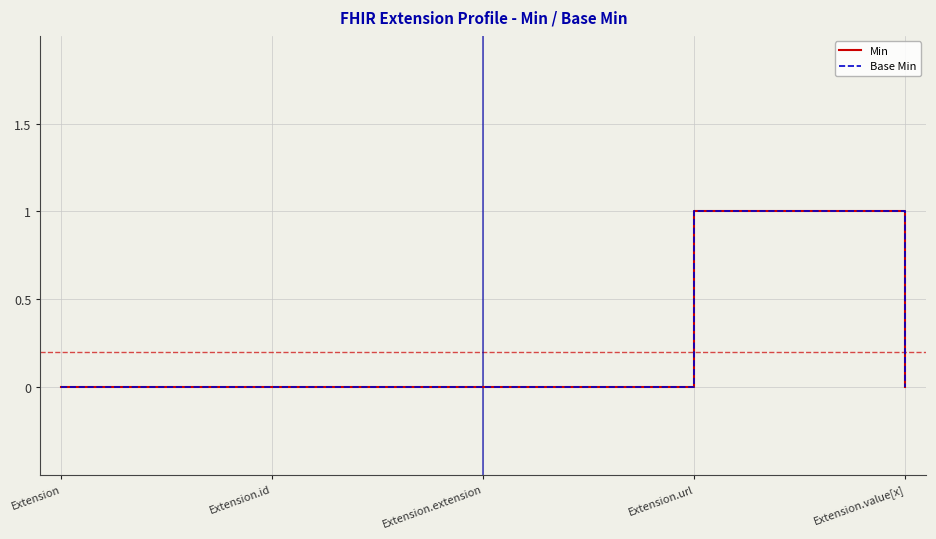

Which series has the largest total across all categories?

Min